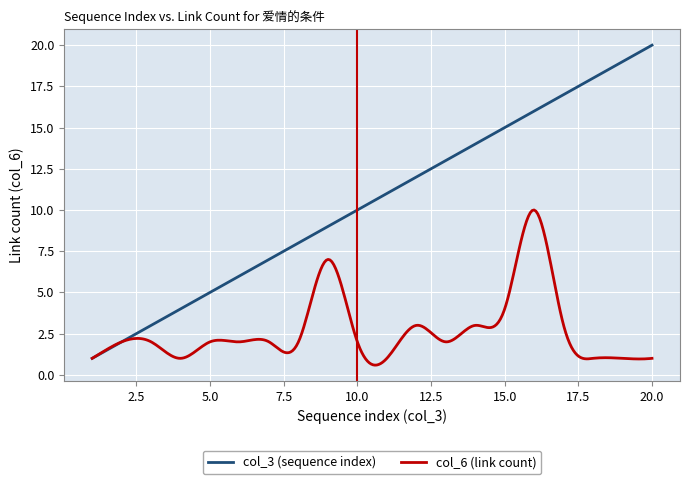

How many lines are shown in the chart?

2